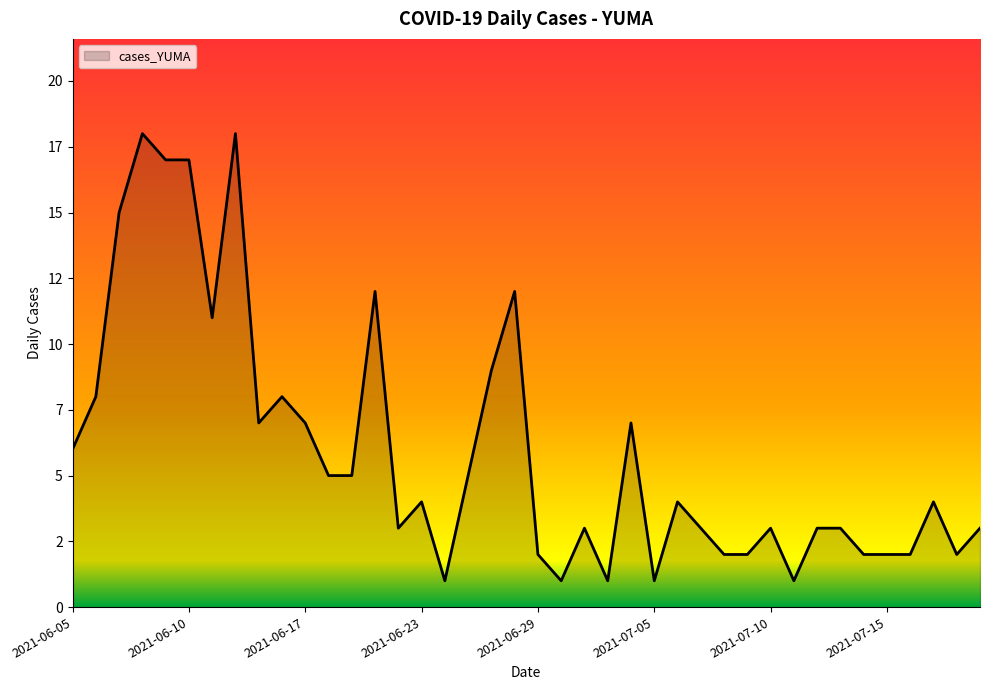

True or false: the data has more than 0 interior local peaks.

True